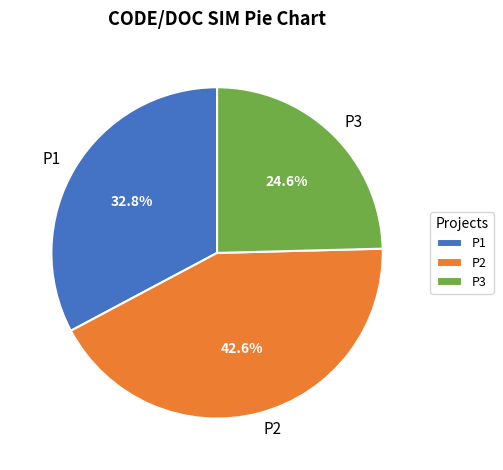

How many segments does this pie chart have?

3